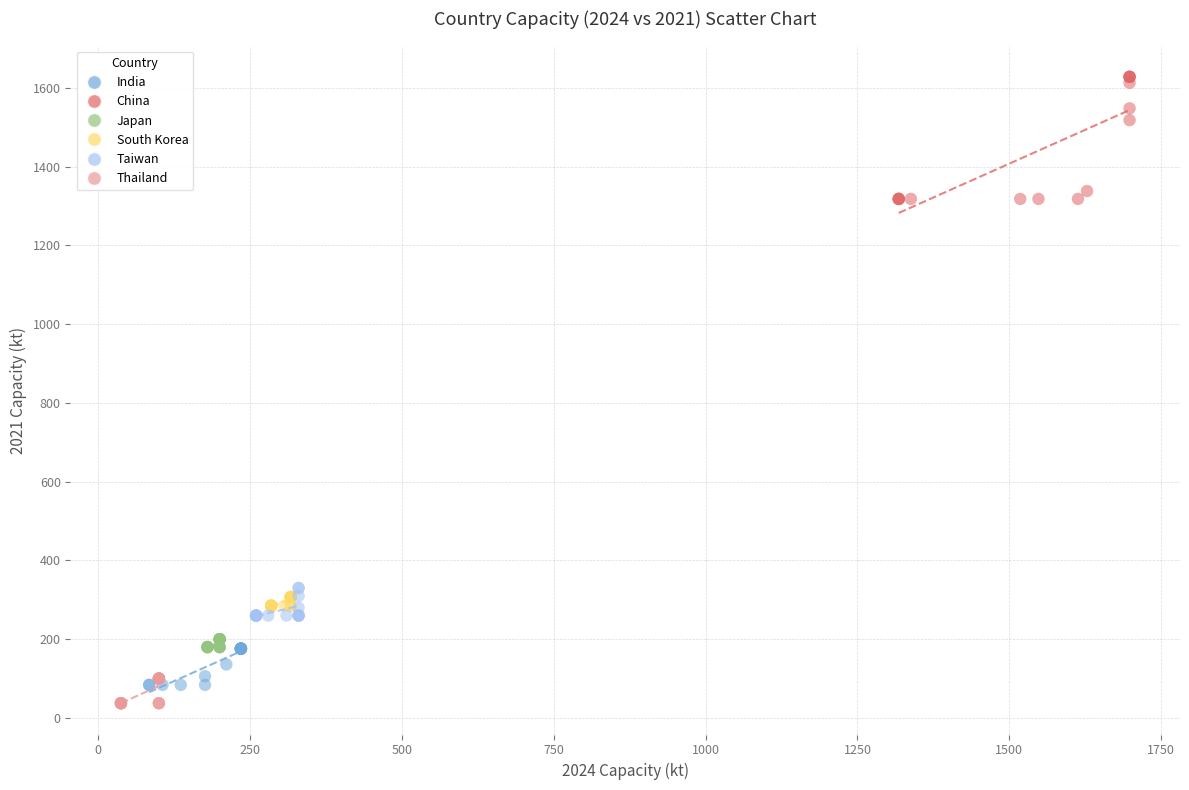

Which series reaches the maximum Y coordinate?

China